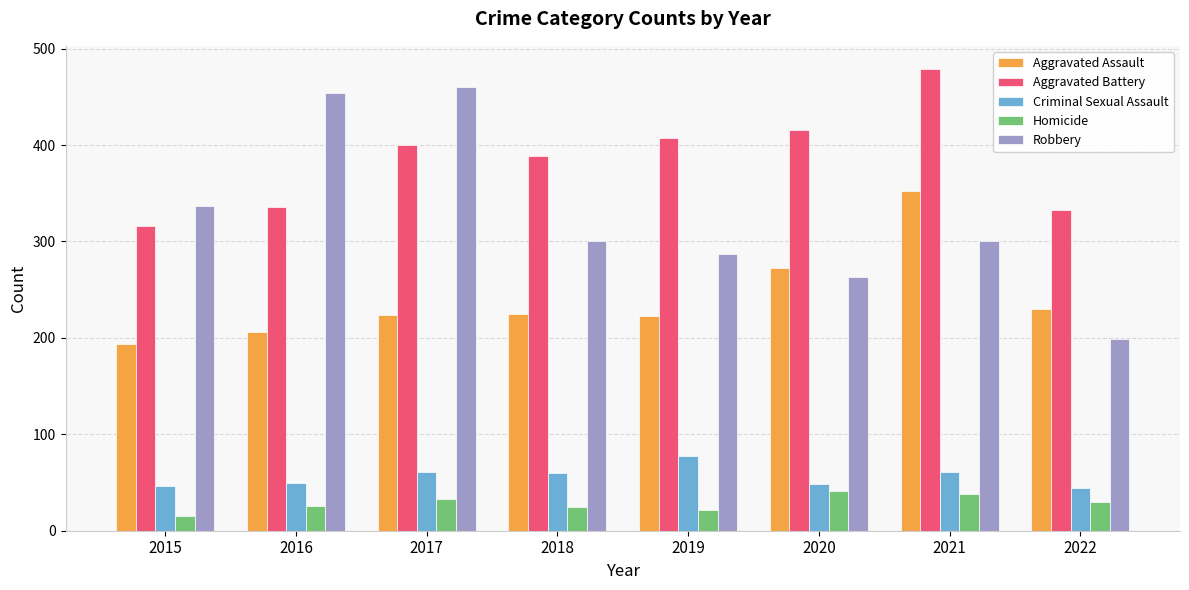

At which category is the sum across all series the highest?

2021